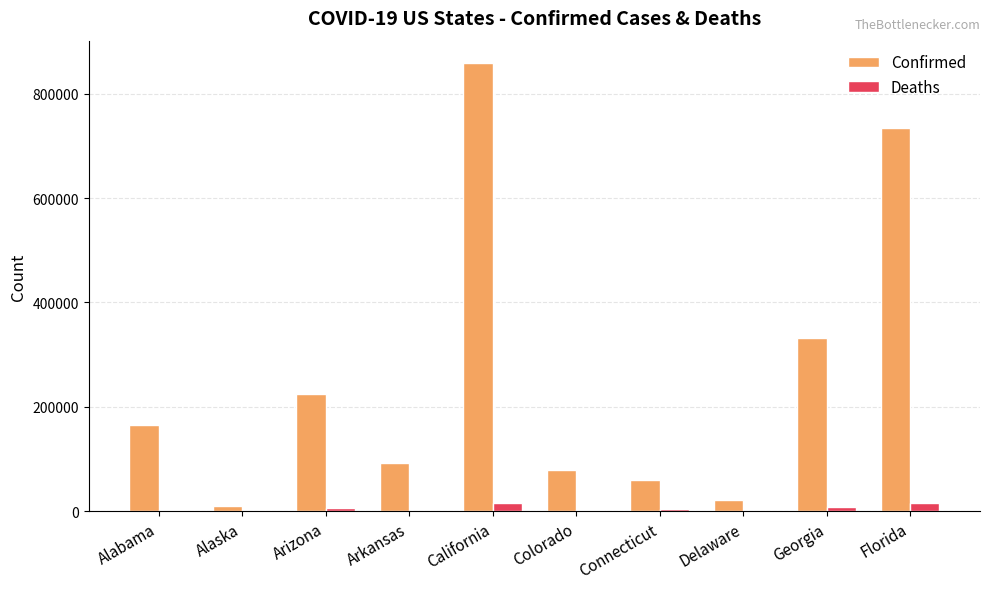

What are all the series names shown in the legend?

Confirmed, Deaths